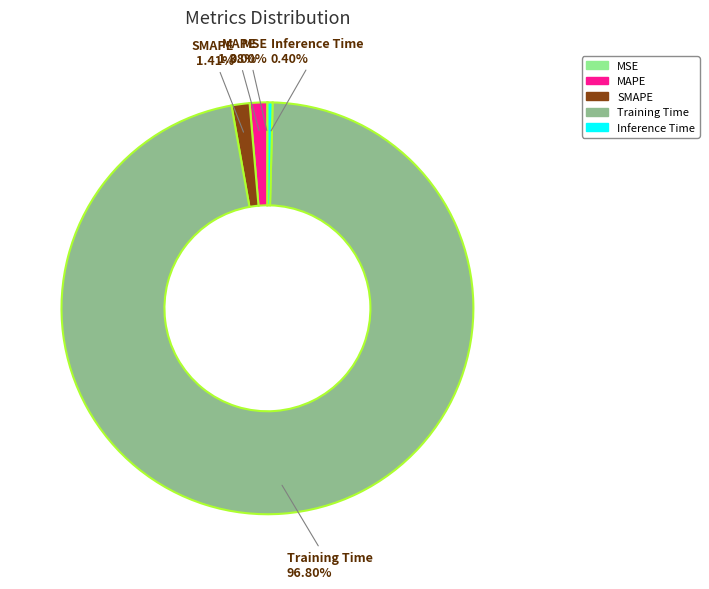

The MAPE slice represents 11% of the pie. True or false?

False